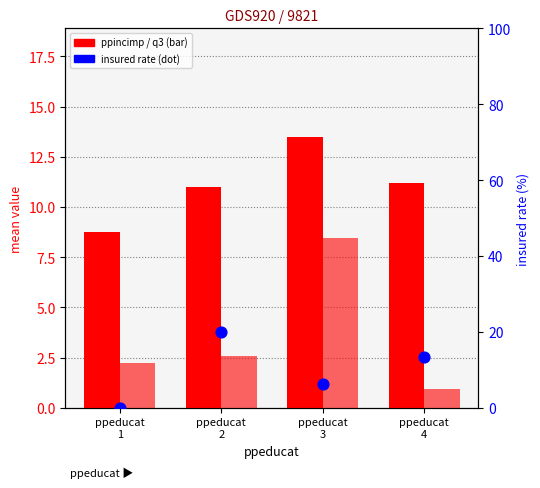

At how many categories does at least one series exceed 12?

3